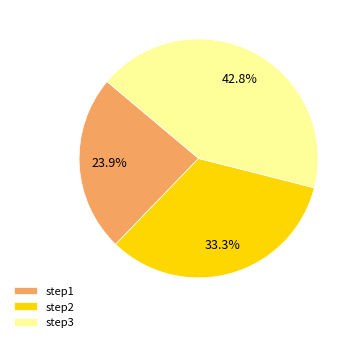

Which has a higher value, step1 or step3?

step3